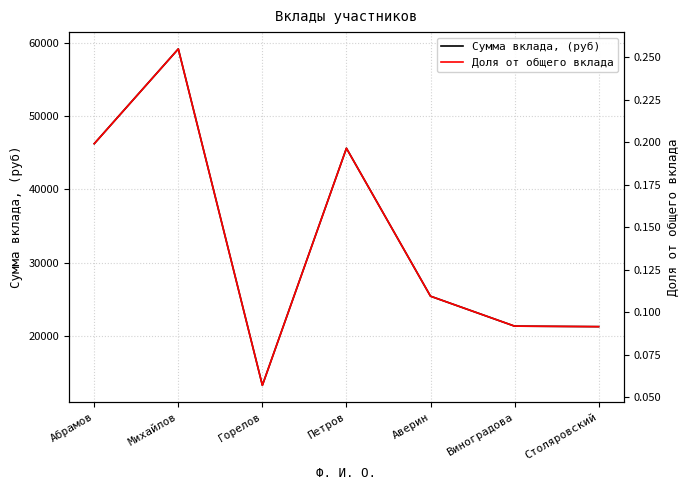

Where is Сумма вклада, (руб) nearest to the value 36213?

Петров